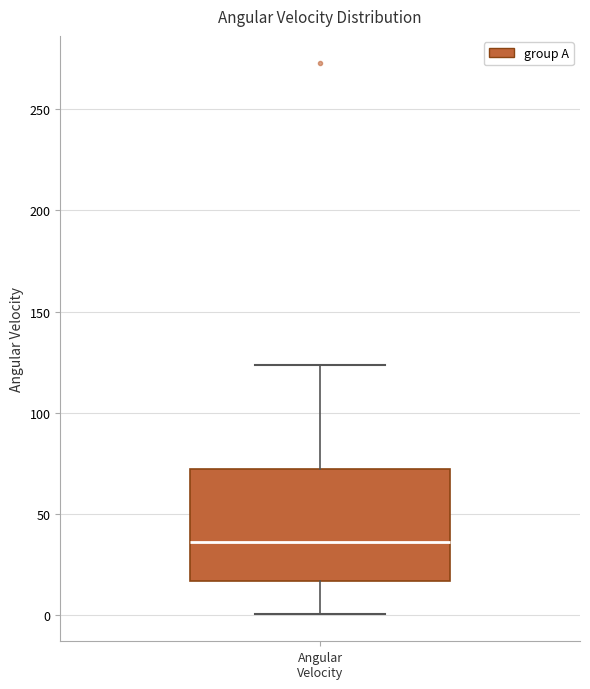

Read this box plot against the y-axis: the position of the median line, the range covered by the box, and the ends of both whiskers. The values are not printed on the chart, so give them approximately, as read against the axis.

median 35, box 15 to 70, whiskers 0 to 125